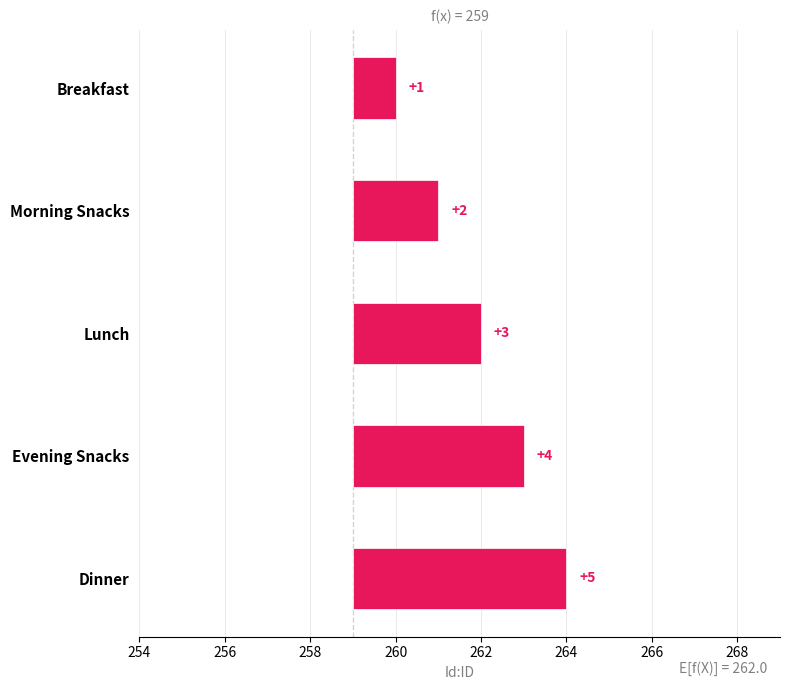

The value at Evening Snacks is 5. True or false?

False